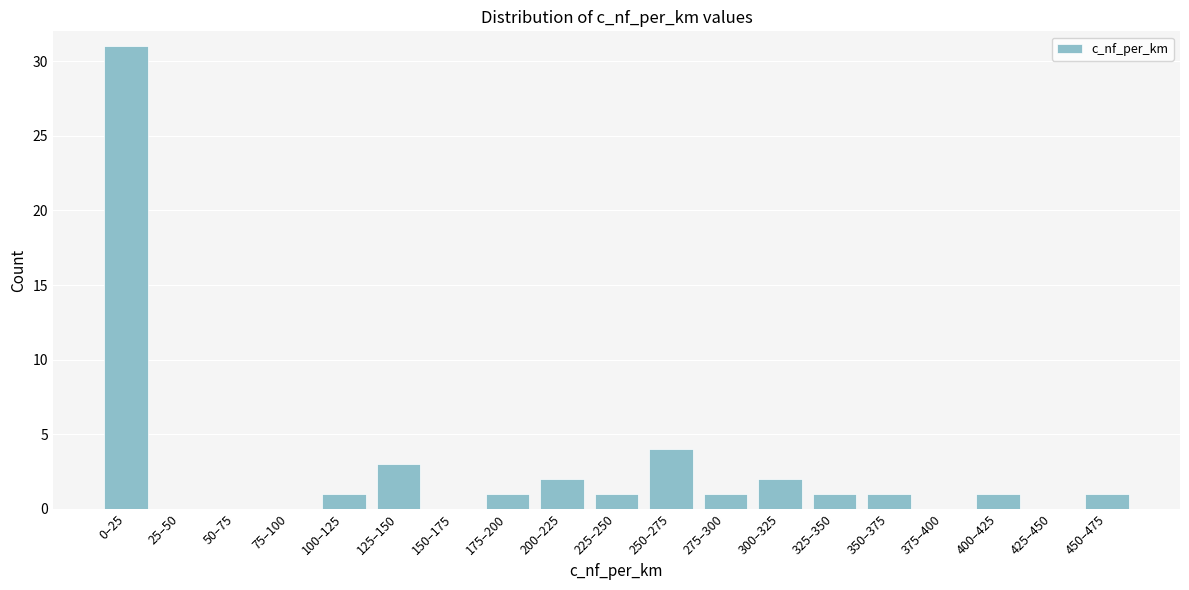

Reading right to left, what are all the values shown in this chart?

450–475=1	425–450=0	400–425=1	375–400=0	350–375=1	325–350=1	300–325=2	275–300=1	250–275=4	225–250=1	200–225=2	175–200=1	150–175=0	125–150=3	100–125=1	75–100=0	50–75=0	25–50=0	0–25=31